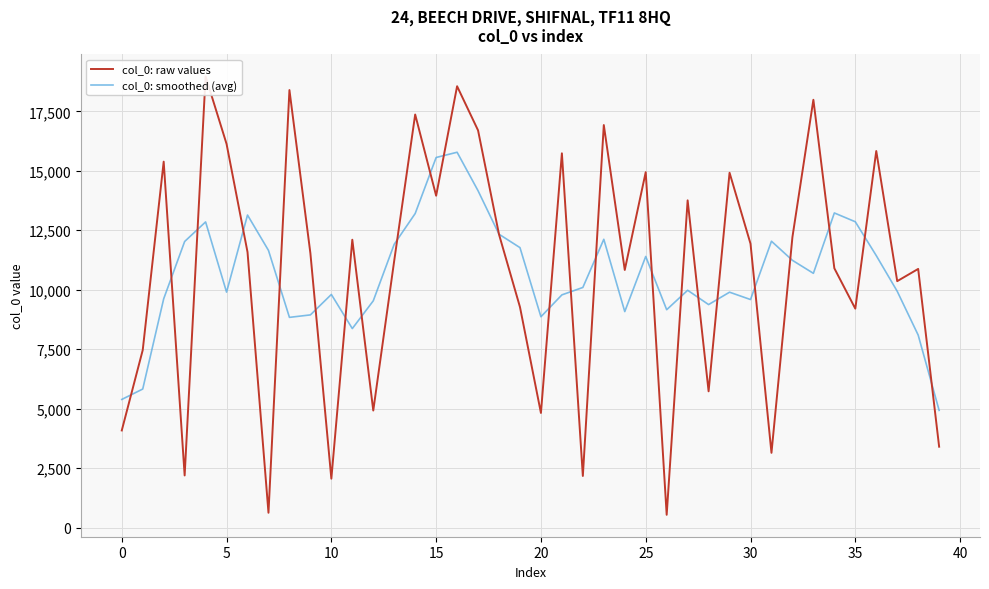

Is this an area chart (filled region under the line)?

No